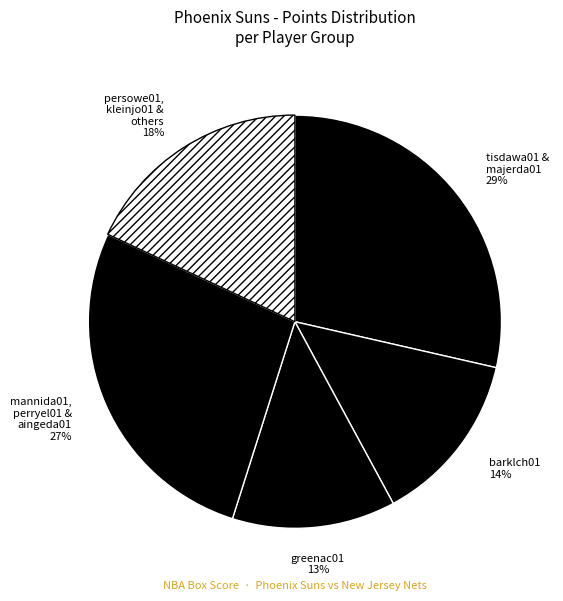

To the nearest percent, what is the difference between the largest and smallest slice percentages?

16%